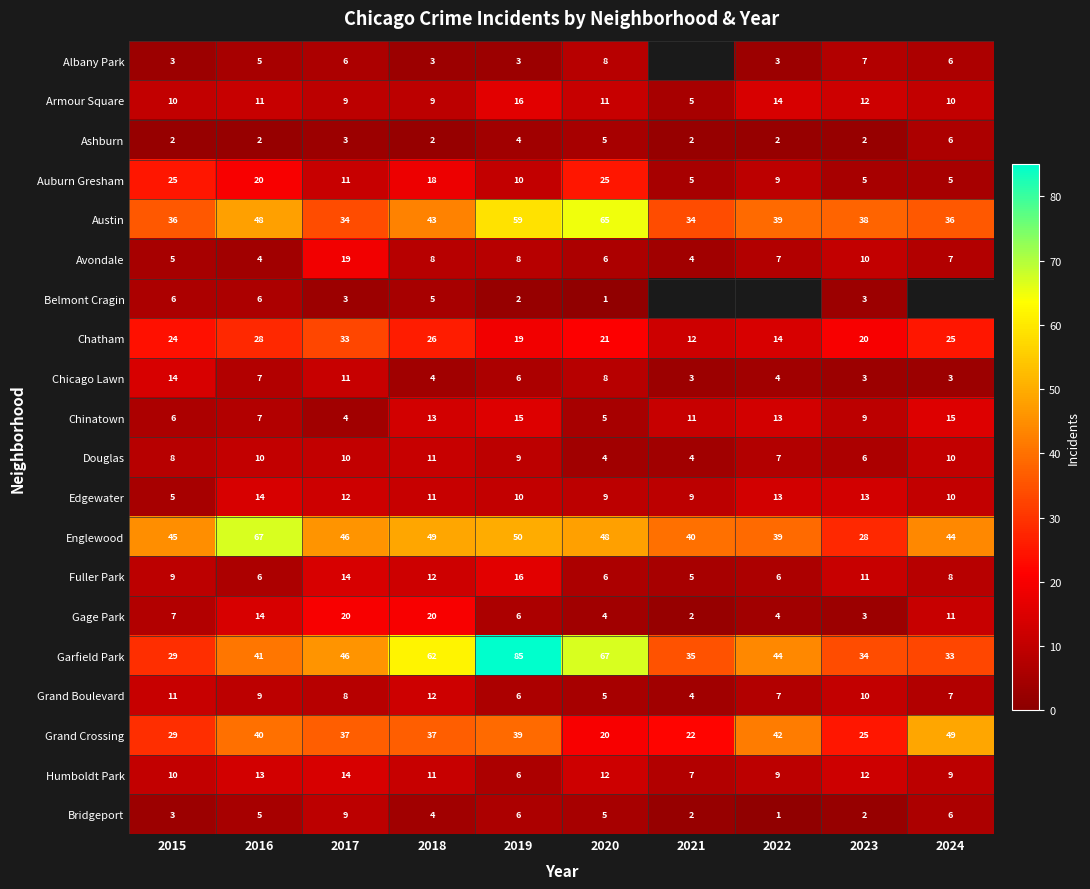

The value of Grand Crossing at 2023 is 25. True or false?

True